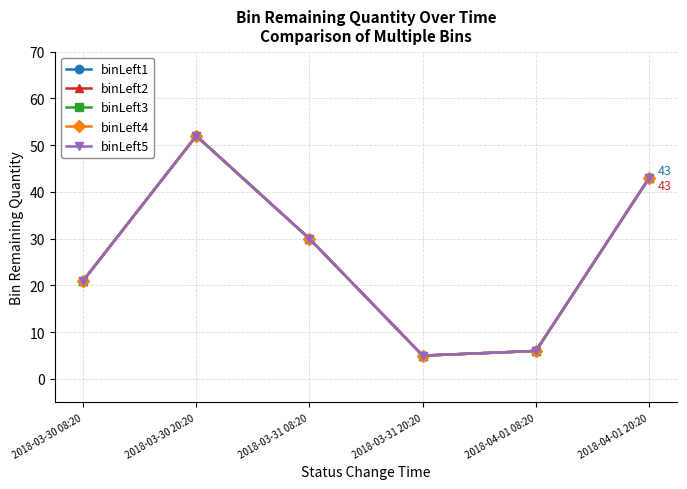

Is this an area chart (filled region under the line)?

No